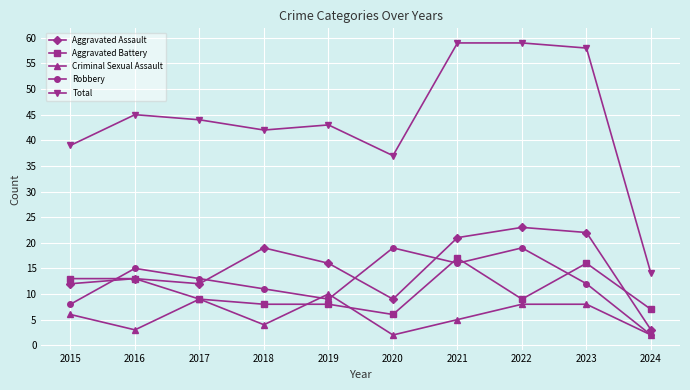

What is the average value of the Total series?

44